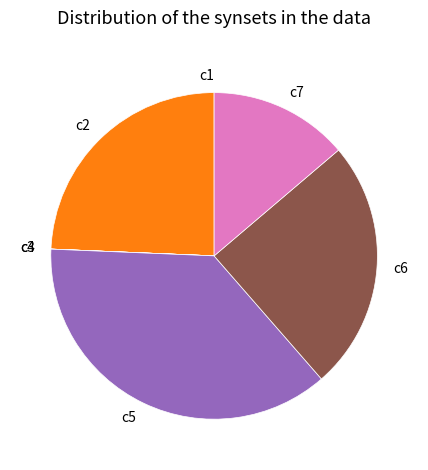

Is it true that c2 is 16% of the pie?

False